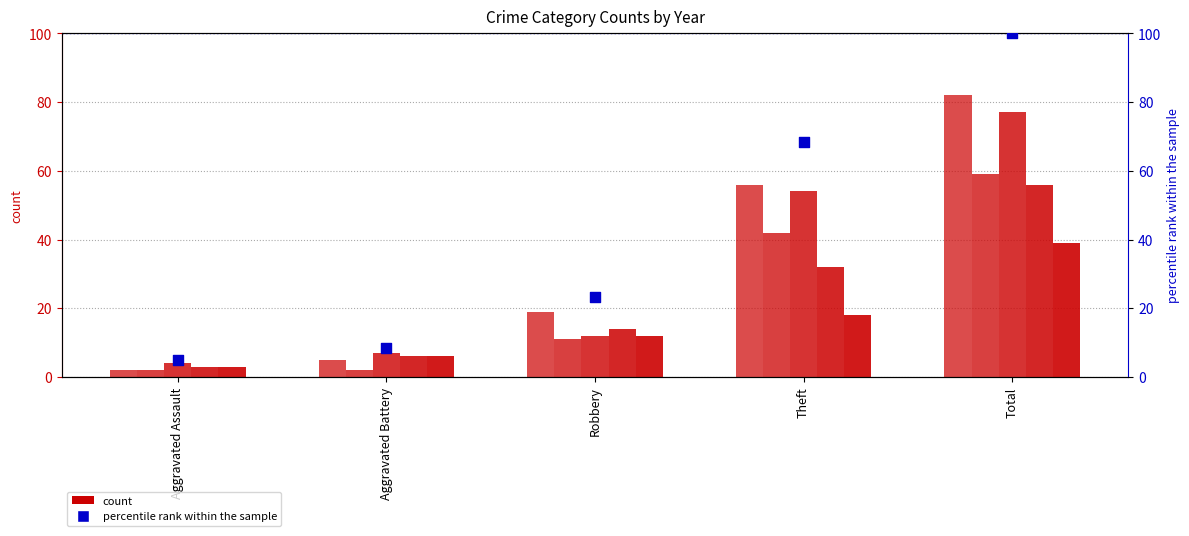

Which has a higher value, Aggravated Assault or Aggravated Battery?

Aggravated Battery